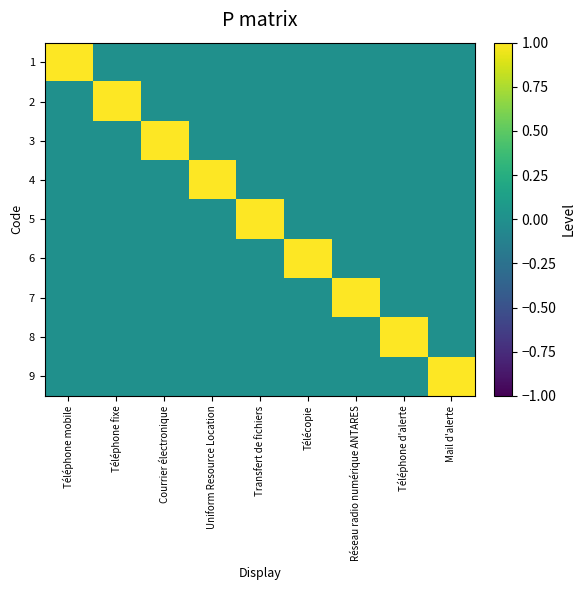

Reading right to left, list all the values displayed in this chart.

1: Mail d'alerte=0	Téléphone d'alerte=0	Réseau radio numérique ANTARES=0	Télécopie=0	Transfert de fichiers=0	Uniform Resource Location=0	Courrier électronique=0	Téléphone fixe=0	Téléphone mobile=1
2: Mail d'alerte=0	Téléphone d'alerte=0	Réseau radio numérique ANTARES=0	Télécopie=0	Transfert de fichiers=0	Uniform Resource Location=0	Courrier électronique=0	Téléphone fixe=1	Téléphone mobile=0
3: Mail d'alerte=0	Téléphone d'alerte=0	Réseau radio numérique ANTARES=0	Télécopie=0	Transfert de fichiers=0	Uniform Resource Location=0	Courrier électronique=1	Téléphone fixe=0	Téléphone mobile=0
4: Mail d'alerte=0	Téléphone d'alerte=0	Réseau radio numérique ANTARES=0	Télécopie=0	Transfert de fichiers=0	Uniform Resource Location=1	Courrier électronique=0	Téléphone fixe=0	Téléphone mobile=0
5: Mail d'alerte=0	Téléphone d'alerte=0	Réseau radio numérique ANTARES=0	Télécopie=0	Transfert de fichiers=1	Uniform Resource Location=0	Courrier électronique=0	Téléphone fixe=0	Téléphone mobile=0
6: Mail d'alerte=0	Téléphone d'alerte=0	Réseau radio numérique ANTARES=0	Télécopie=1	Transfert de fichiers=0	Uniform Resource Location=0	Courrier électronique=0	Téléphone fixe=0	Téléphone mobile=0
7: Mail d'alerte=0	Téléphone d'alerte=0	Réseau radio numérique ANTARES=1	Télécopie=0	Transfert de fichiers=0	Uniform Resource Location=0	Courrier électronique=0	Téléphone fixe=0	Téléphone mobile=0
8: Mail d'alerte=0	Téléphone d'alerte=1	Réseau radio numérique ANTARES=0	Télécopie=0	Transfert de fichiers=0	Uniform Resource Location=0	Courrier électronique=0	Téléphone fixe=0	Téléphone mobile=0
9: Mail d'alerte=1	Téléphone d'alerte=0	Réseau radio numérique ANTARES=0	Télécopie=0	Transfert de fichiers=0	Uniform Resource Location=0	Courrier électronique=0	Téléphone fixe=0	Téléphone mobile=0